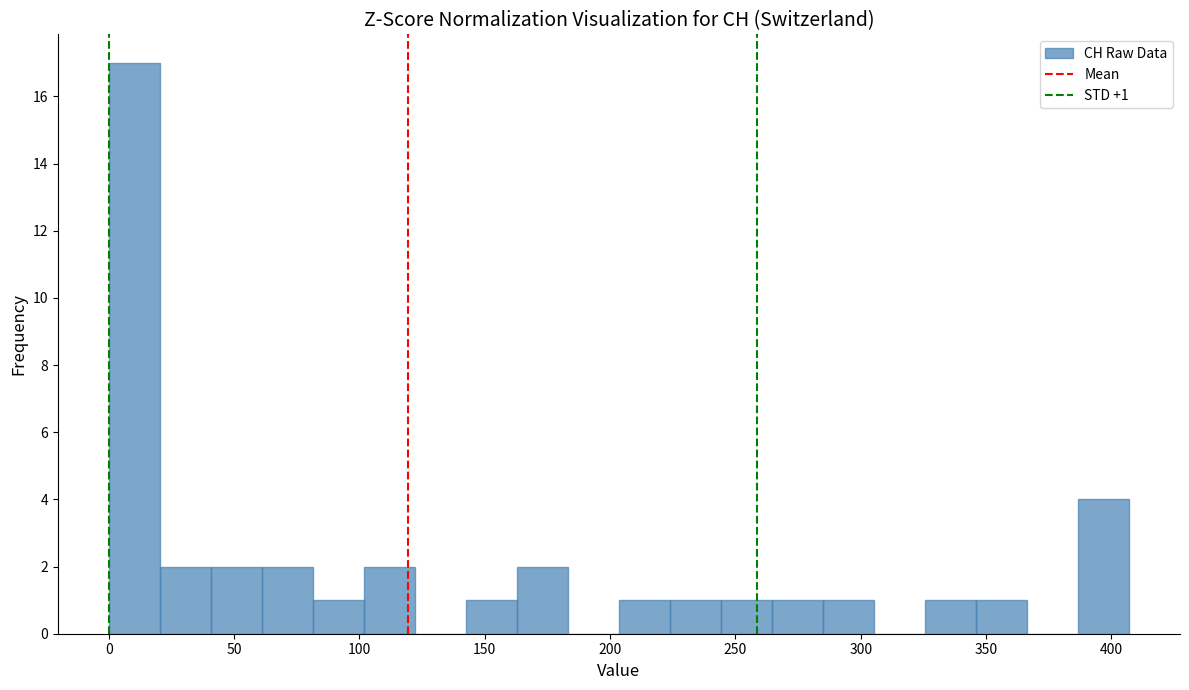

Which range on the x-axis has the tallest bar?

0 to 20